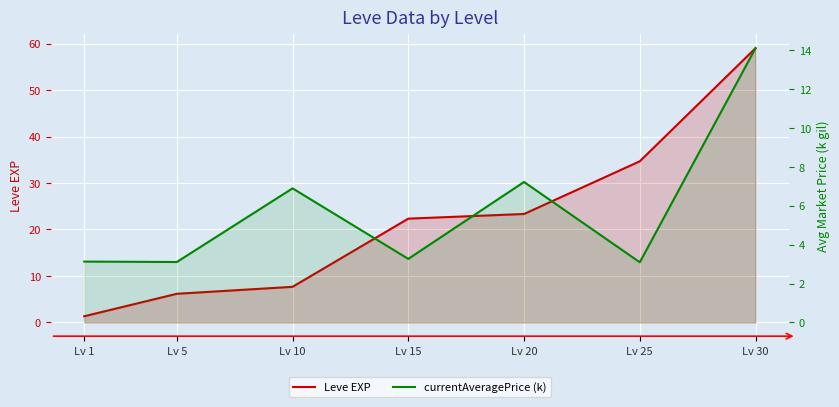

Rank the series at Lv 5 from lowest to highest value.

currentAveragePrice (k), Leve EXP